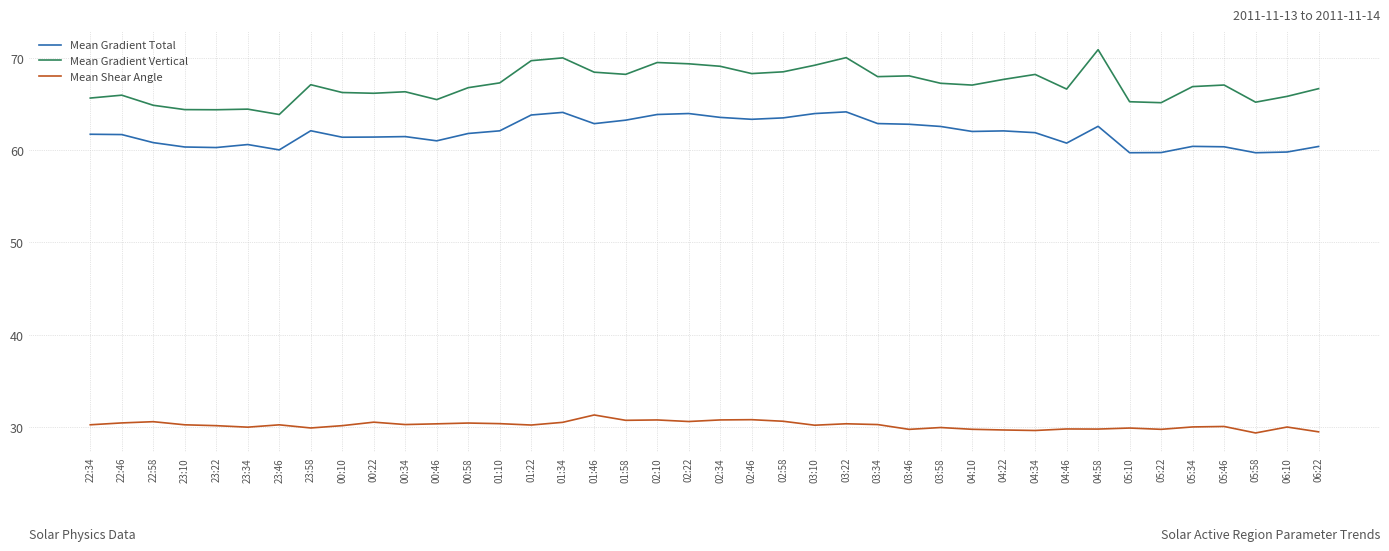

What position from the left is 22:34?

1